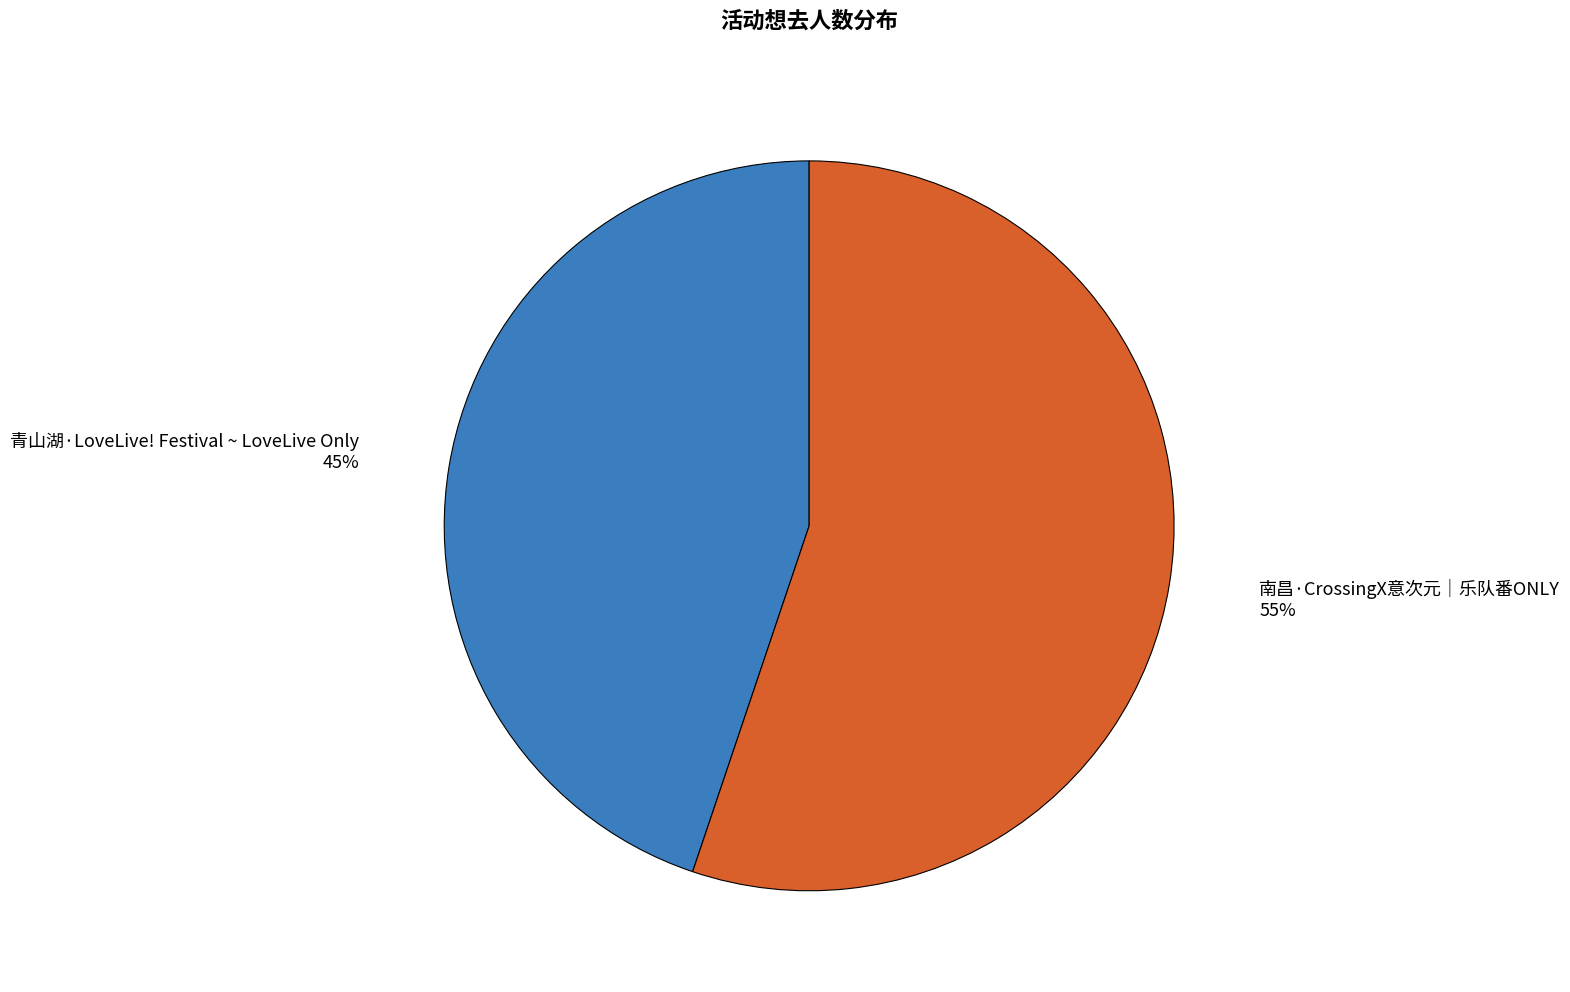

Combined, do 南昌·CrossingX意次元｜乐队番ONLY and 青山湖·LoveLive! Festival ~ LoveLive Only account for over 50%?

Yes